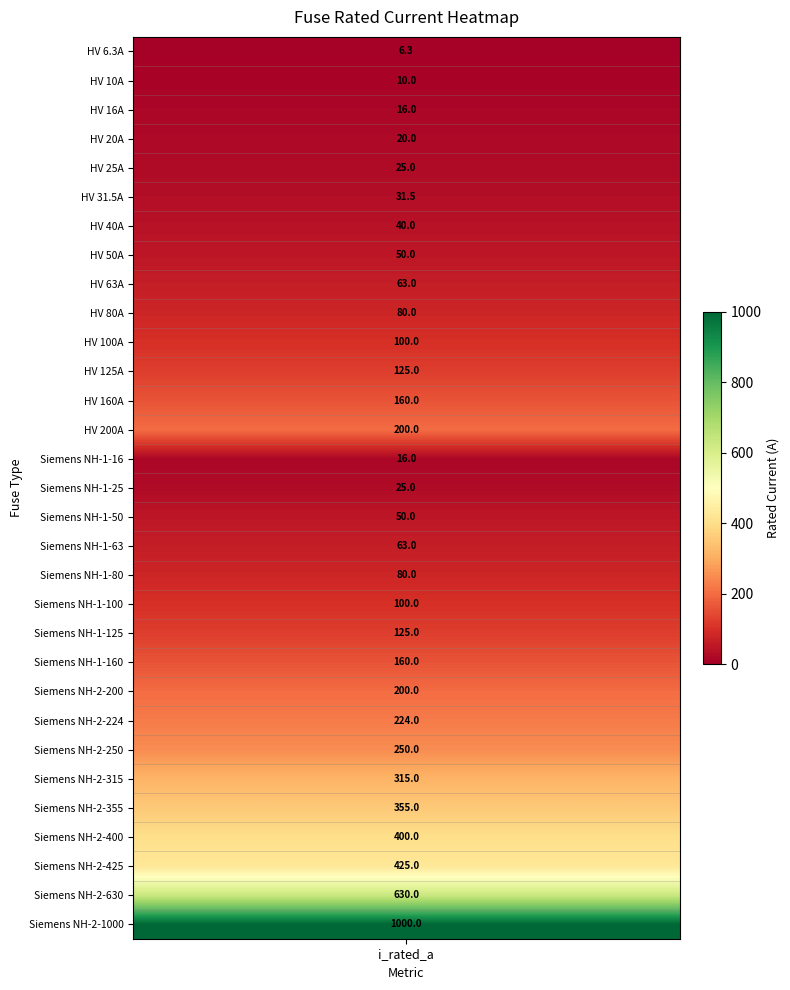

Reading left to right, transcribe all the data shown in this chart.

i_rated=6.3	1=10.0	2=16.0	3=20.0	4=25.0	5=31.5	6=40.0	7=50.0	8=63.0	9=80.0	10=100.0	11=125.0	12=160.0	13=200.0	14=16.0	15=25.0	16=50.0	17=63.0	18=80.0	19=100.0	20=125.0	21=160.0	22=200.0	23=224.0	24=250.0	25=315.0	26=355.0	27=400.0	28=425.0	29=630.0	30=1000.0